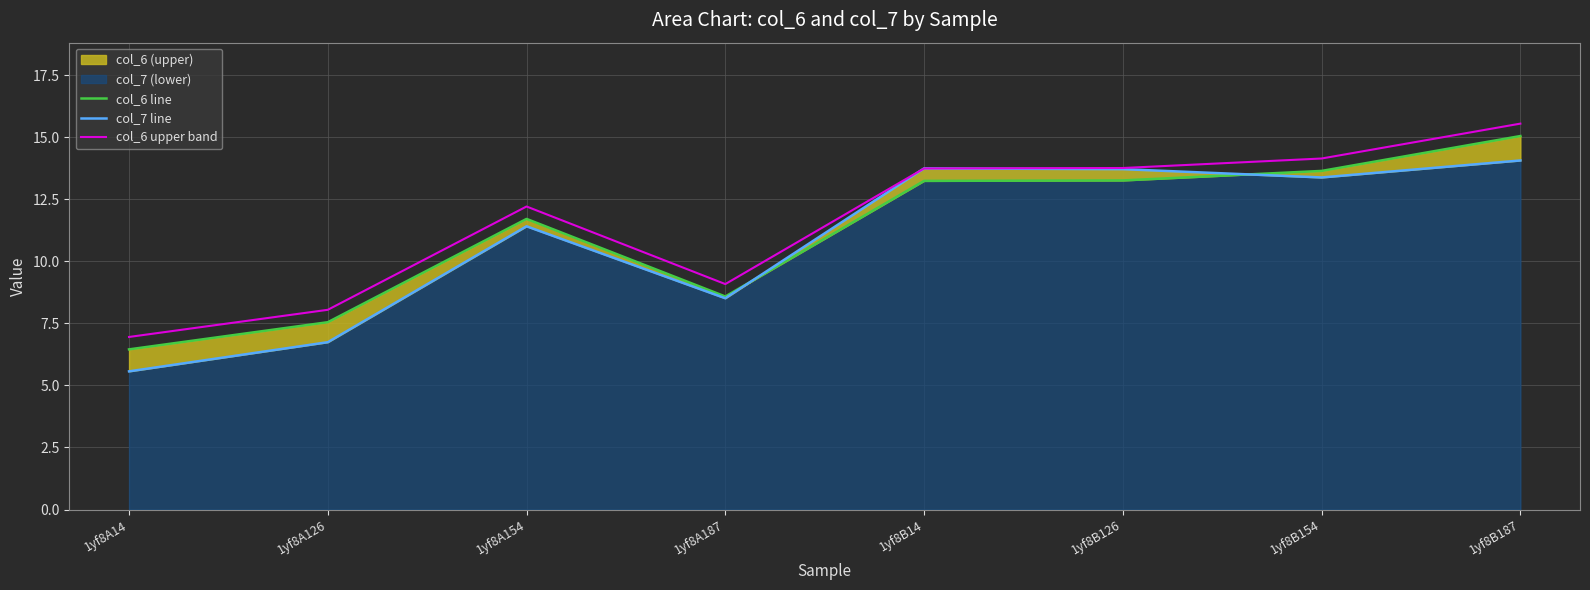

How many data points in col_6 upper band are above 13?

4